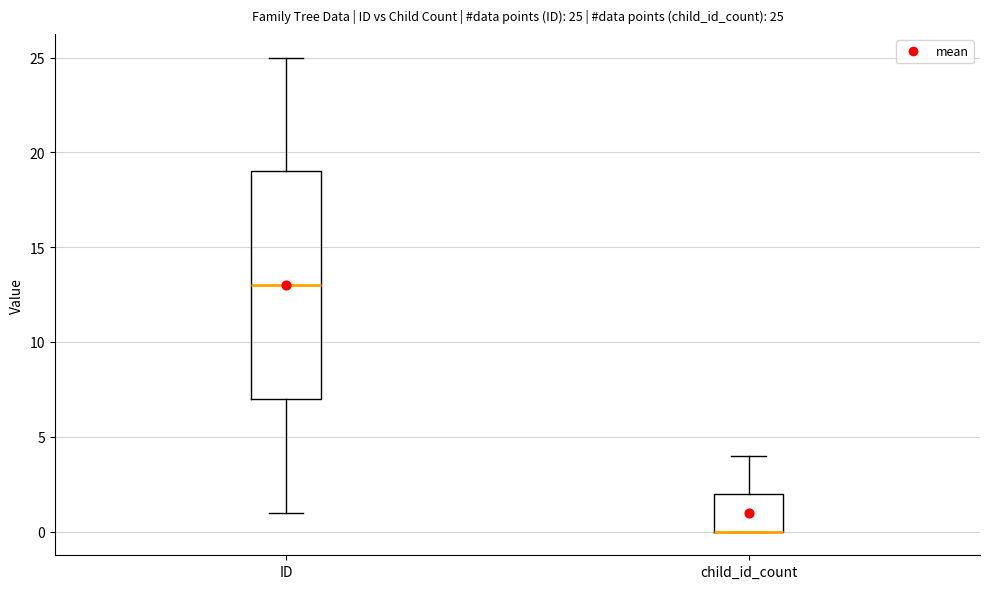

Comparing the boxes themselves (not the whiskers), which one is the tallest?

ID